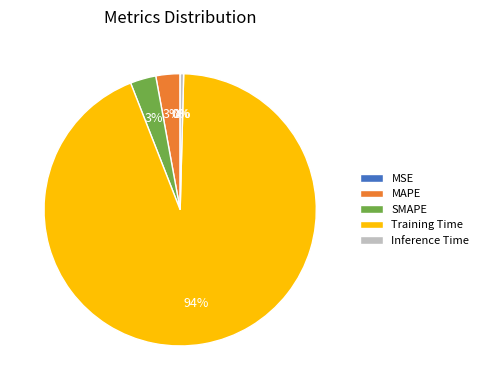

Between Inference Time and MAPE, which is larger?

MAPE